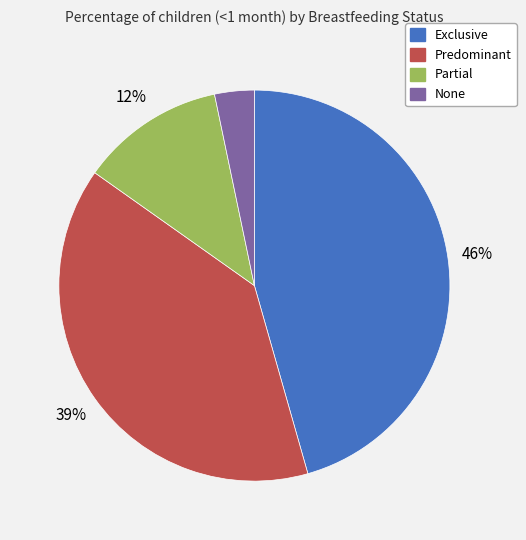

Between Exclusive and None, which is larger?

Exclusive